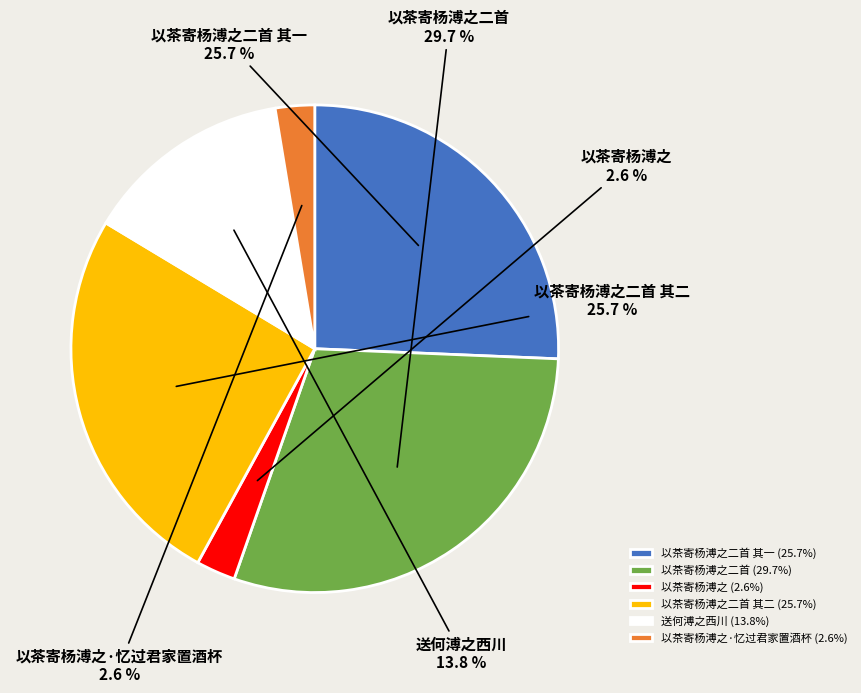

How many segments does this pie chart have?

6